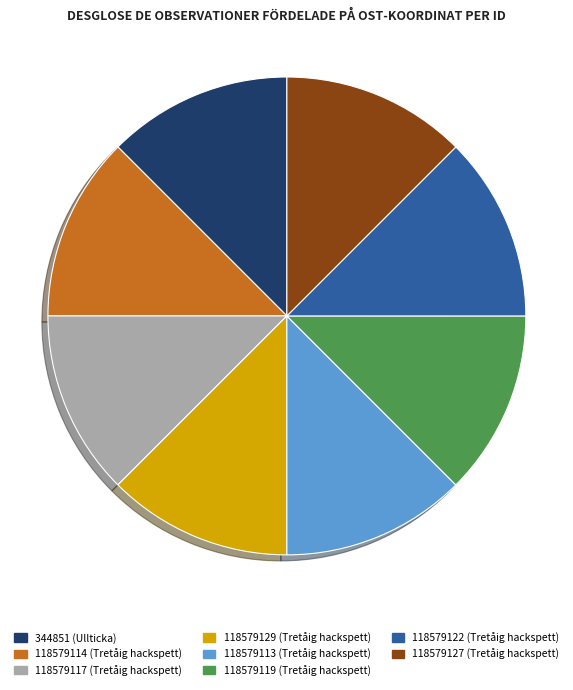

Is the sum of 118579119 (Tretåig hackspett) and 118579129 (Tretåig hackspett) greater than half?

No